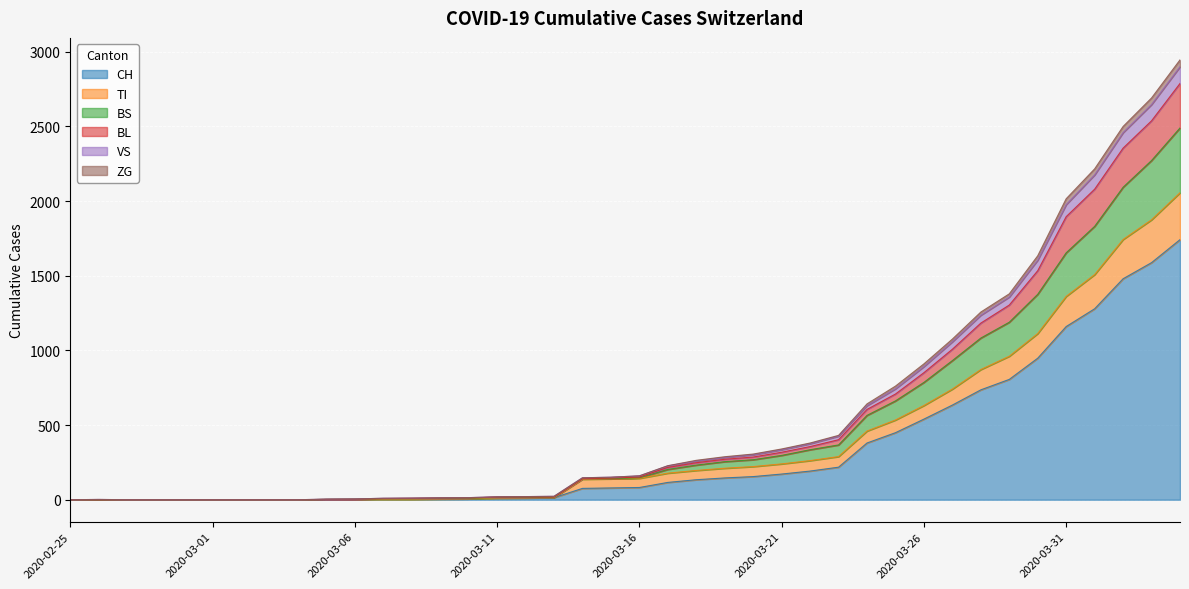

What is the average value of the CH series?

329